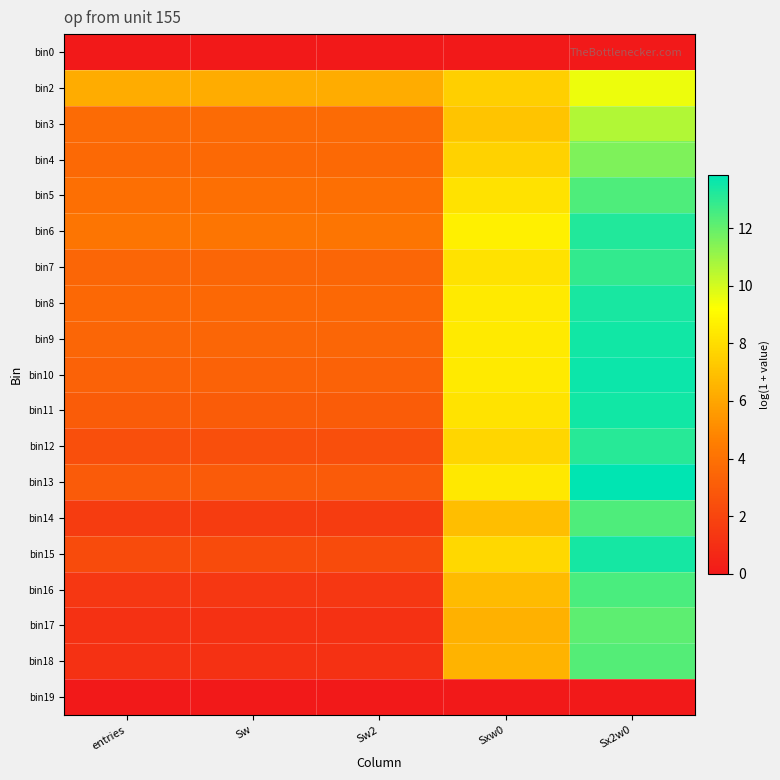

How many data points does each series have?

5